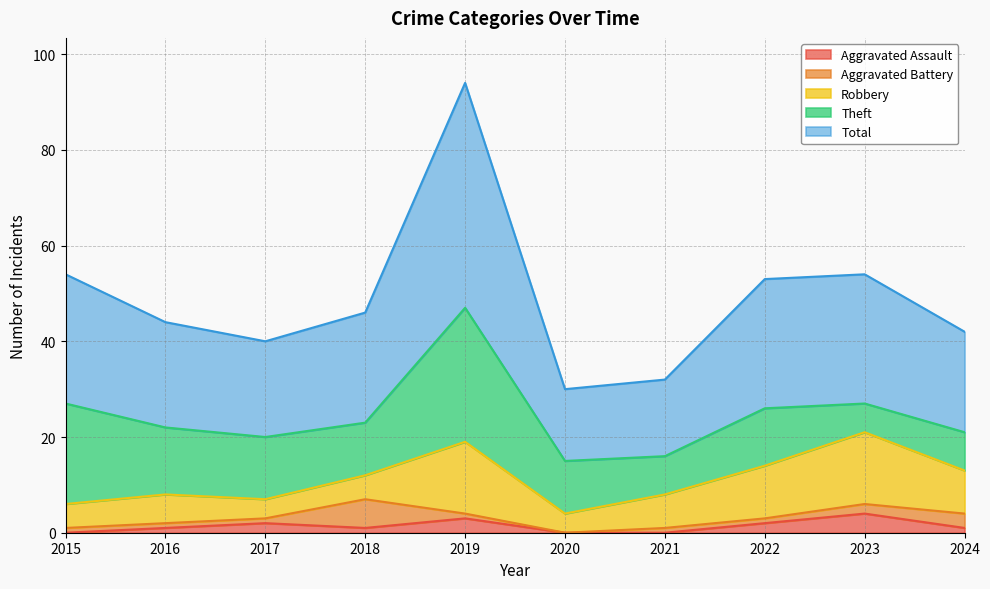

At how many categories does at least one series exceed 9?

10